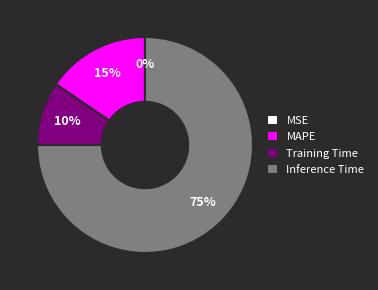

Which slice is the largest?

Inference Time